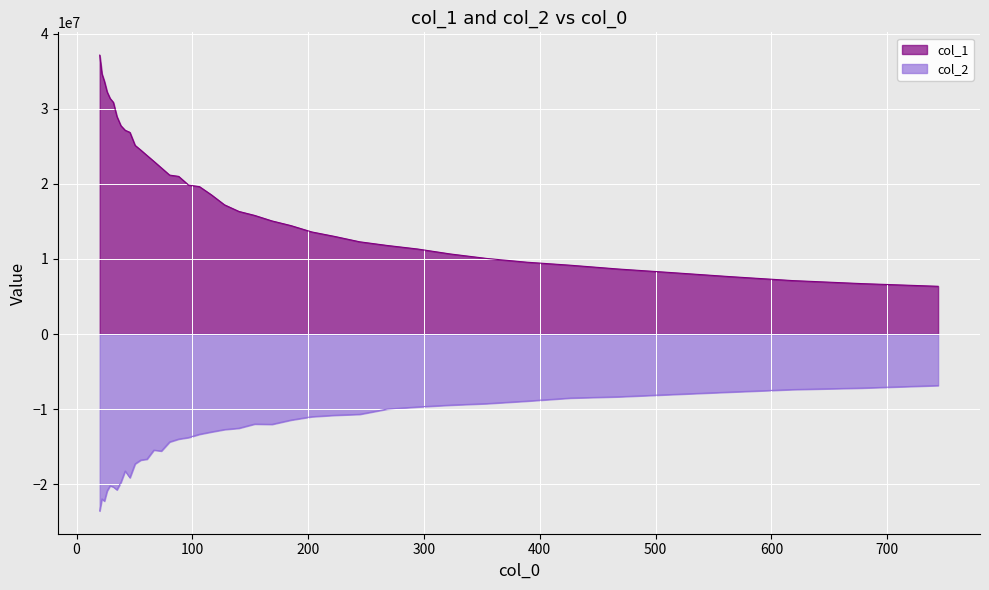

True or false: col_1 and col_2 intersect in this chart.

False